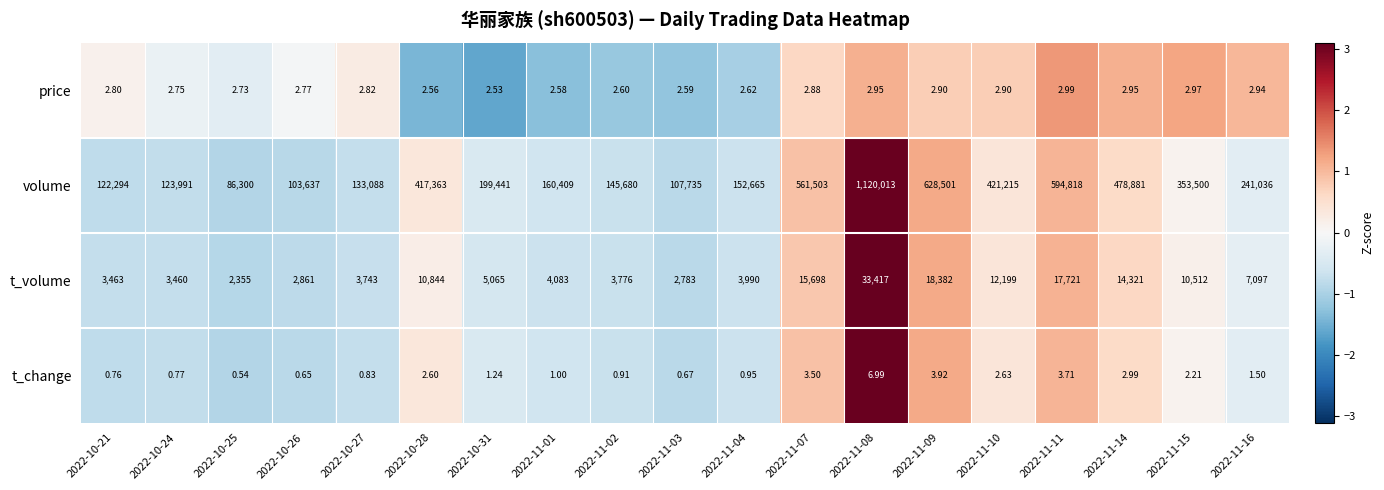

Is the value of t_volume at 2022-11-04 greater than the value of t_change at 2022-10-28?

Yes